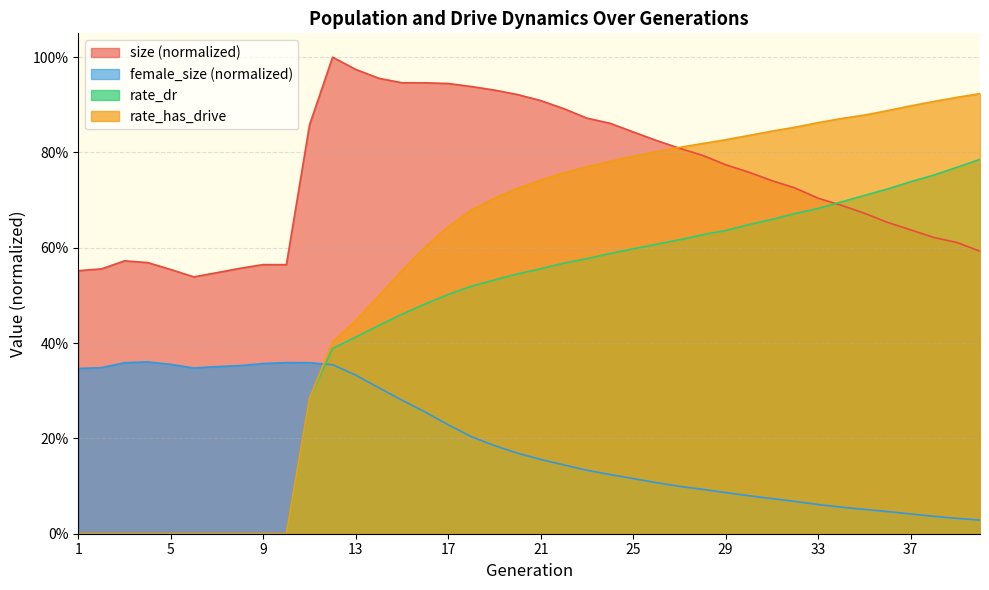

Rank the series by their average value, from highest to lowest.

size (normalized), rate_has_drive, rate_dr, female_size (normalized)